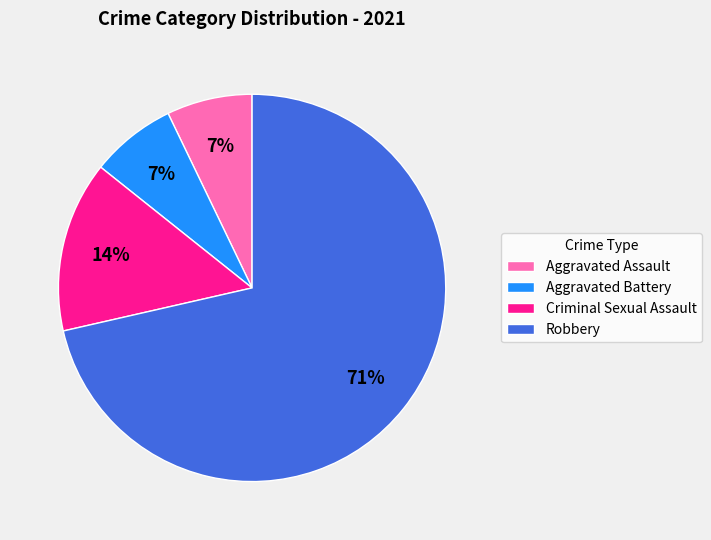

Does Aggravated Battery account for over 50% of the chart?

No